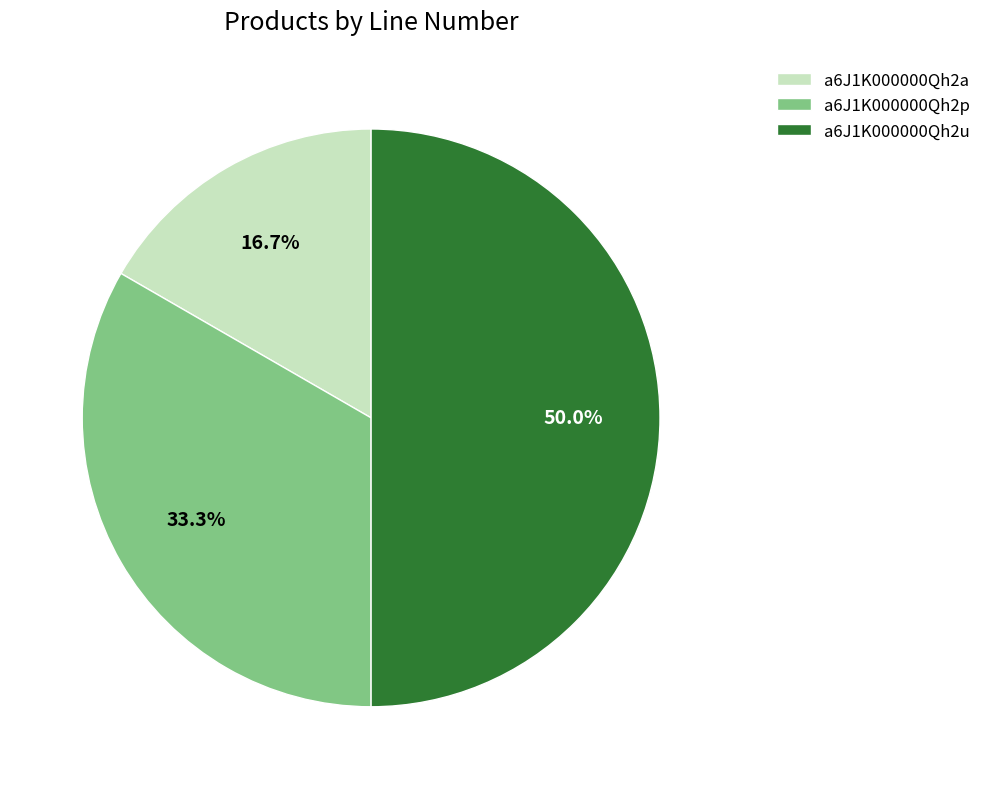

How many segments does this pie chart have?

3